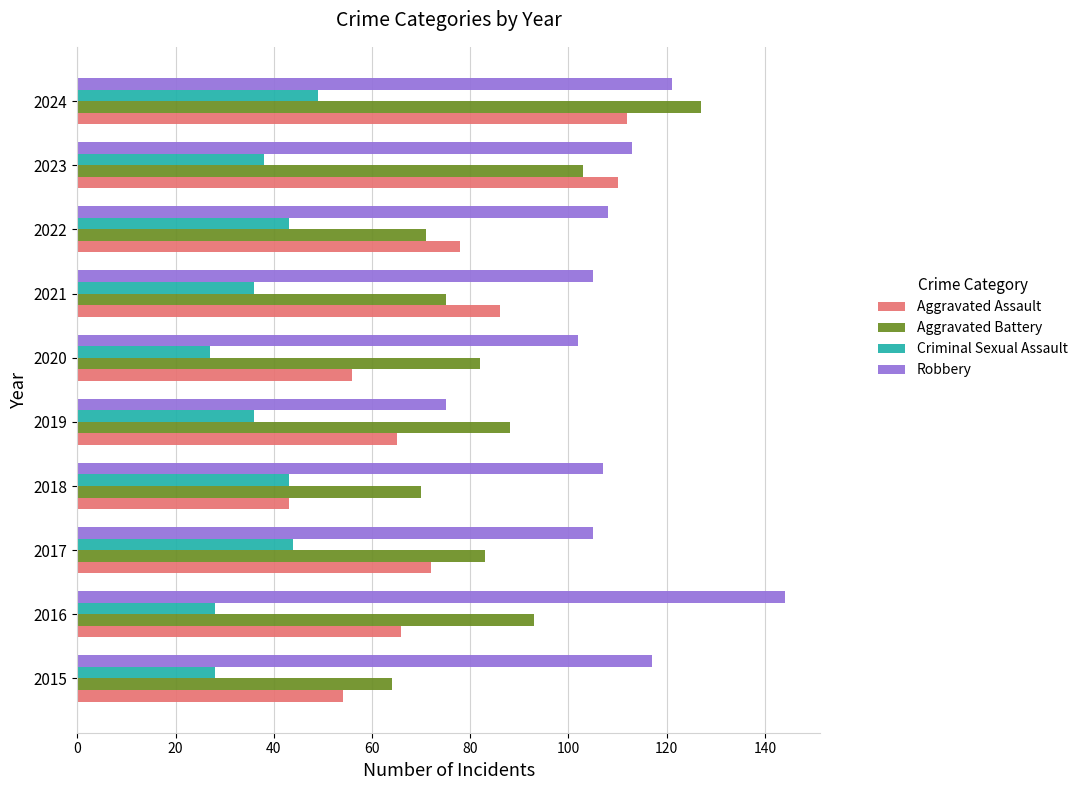

What is the highest value of the Robbery series?

144